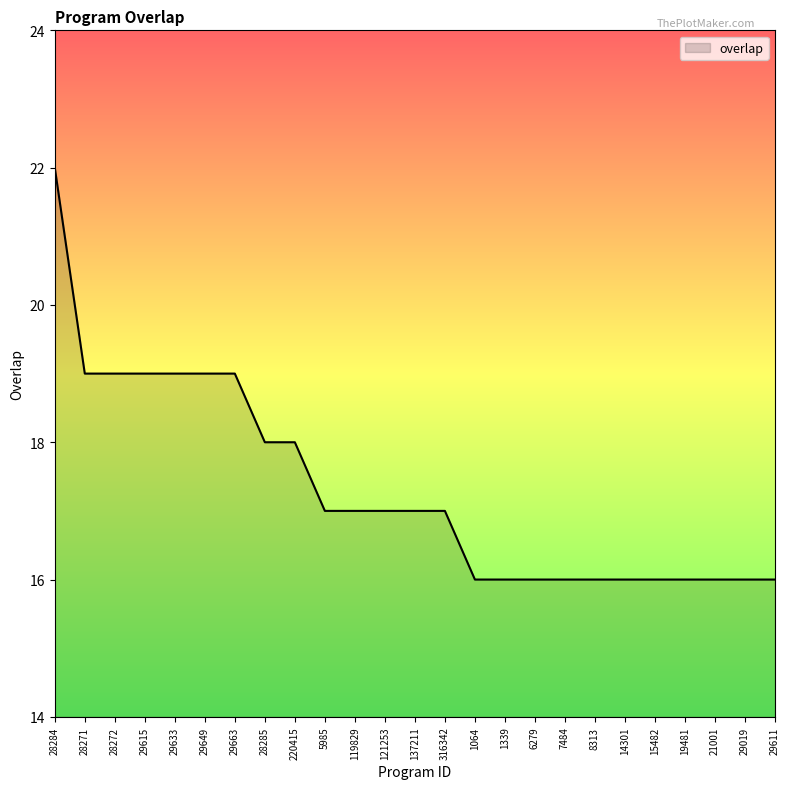

What value does the data have at 316342?

17